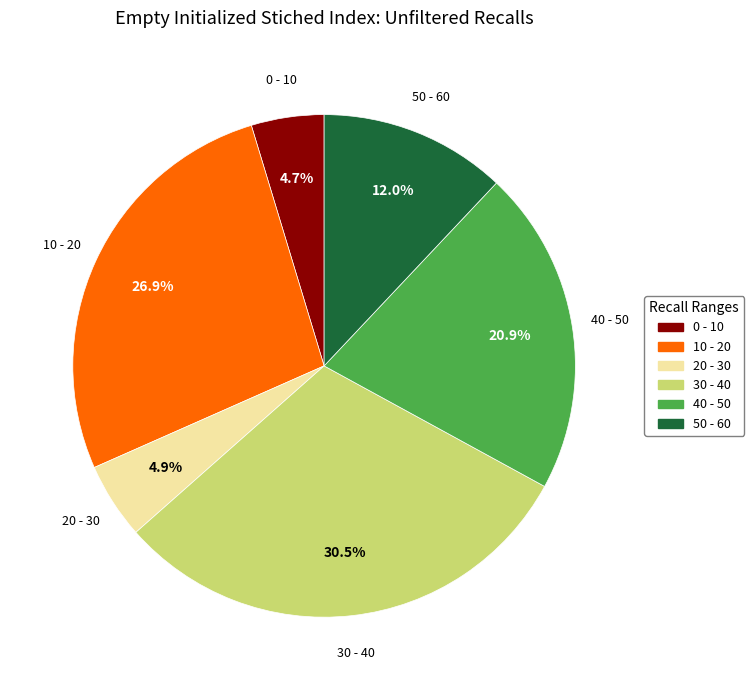

Is there a majority slice in this chart?

No